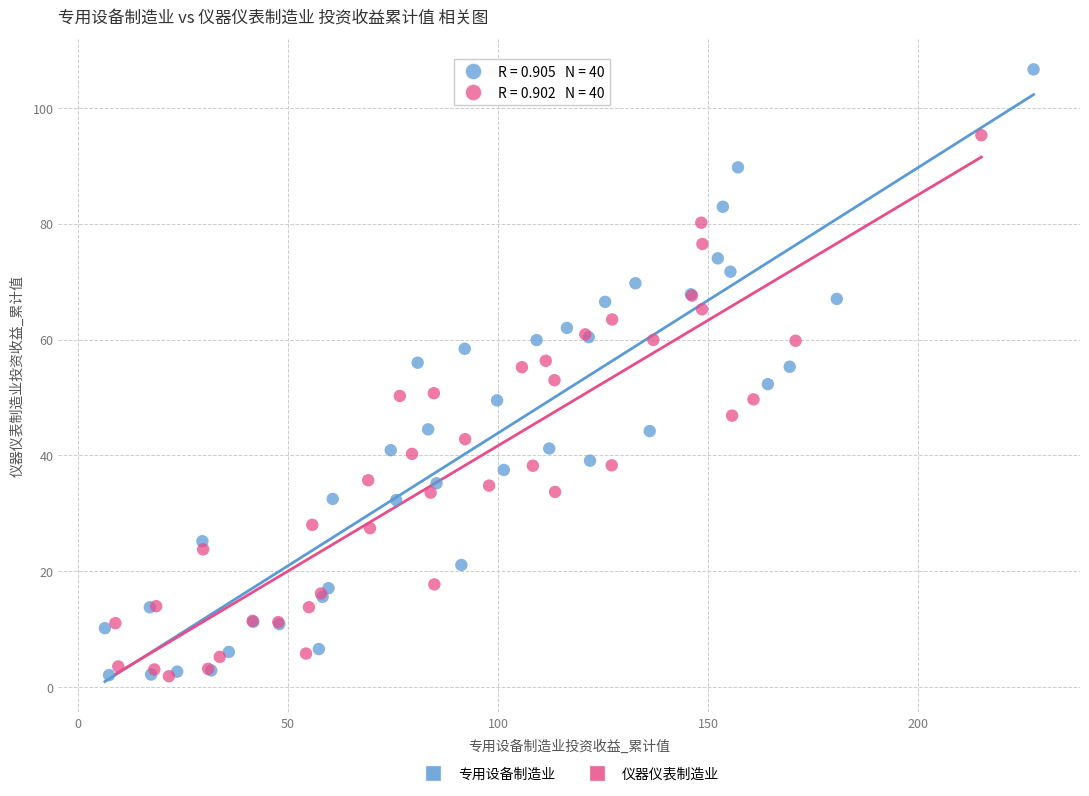

Which series has the largest Y range (max minus min)?

专用设备制造业